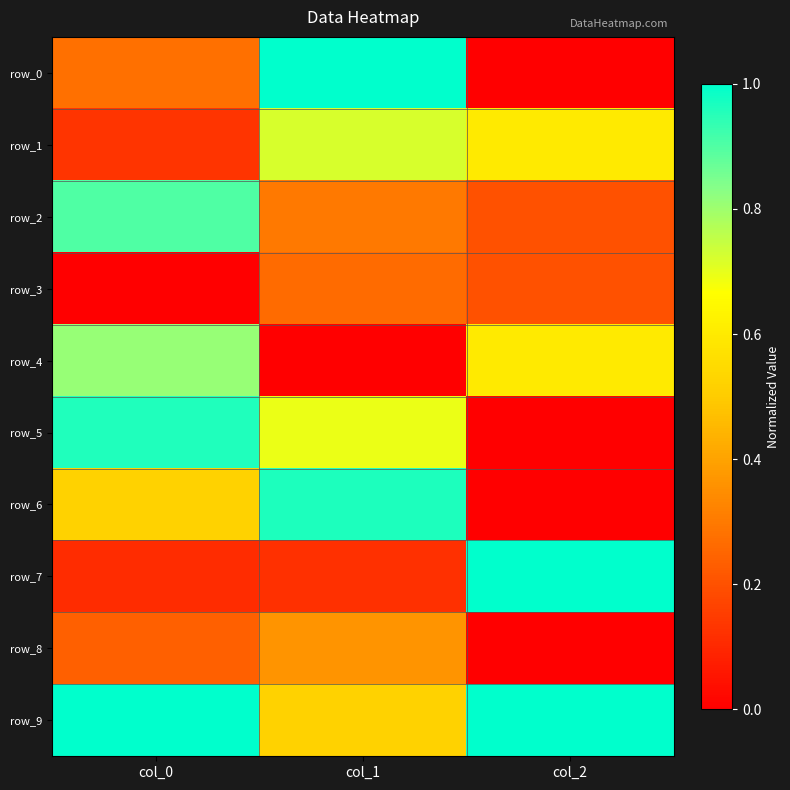

At col_2, list the series in order from largest to smallest.

row_7, row_9, row_1, row_4, row_2, row_3, row_0, row_5, row_6, row_8